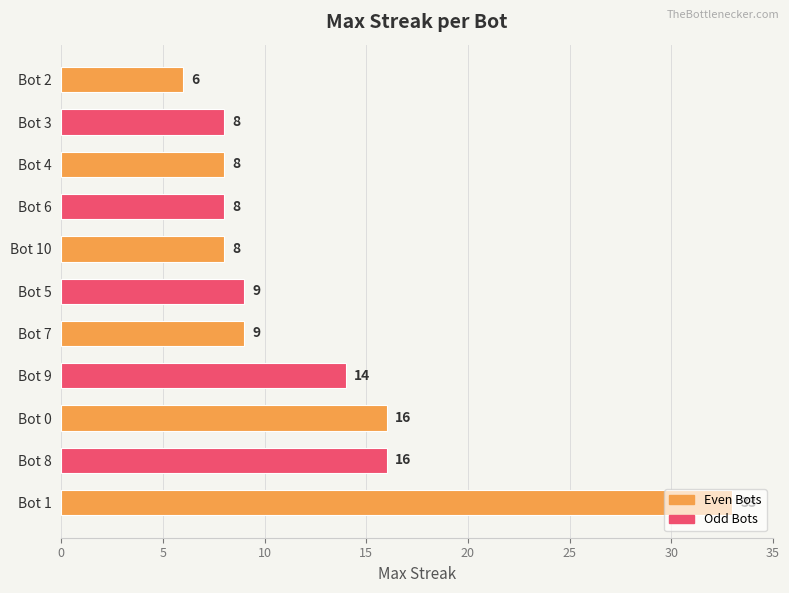

Does the chart contain any negative values?

No